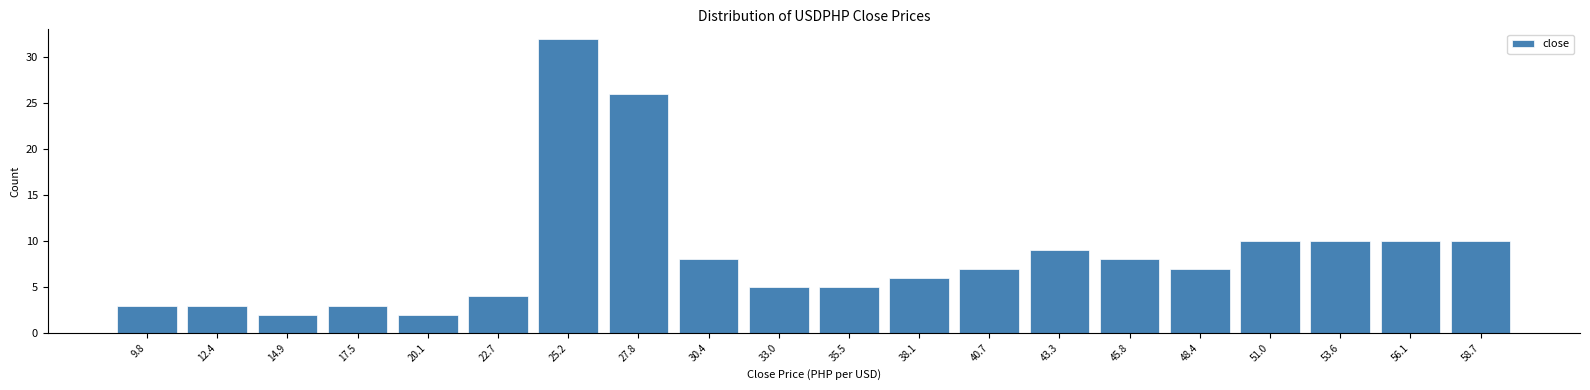

Over which range of the x-axis is the bar tallest?

24.0 to 26.5